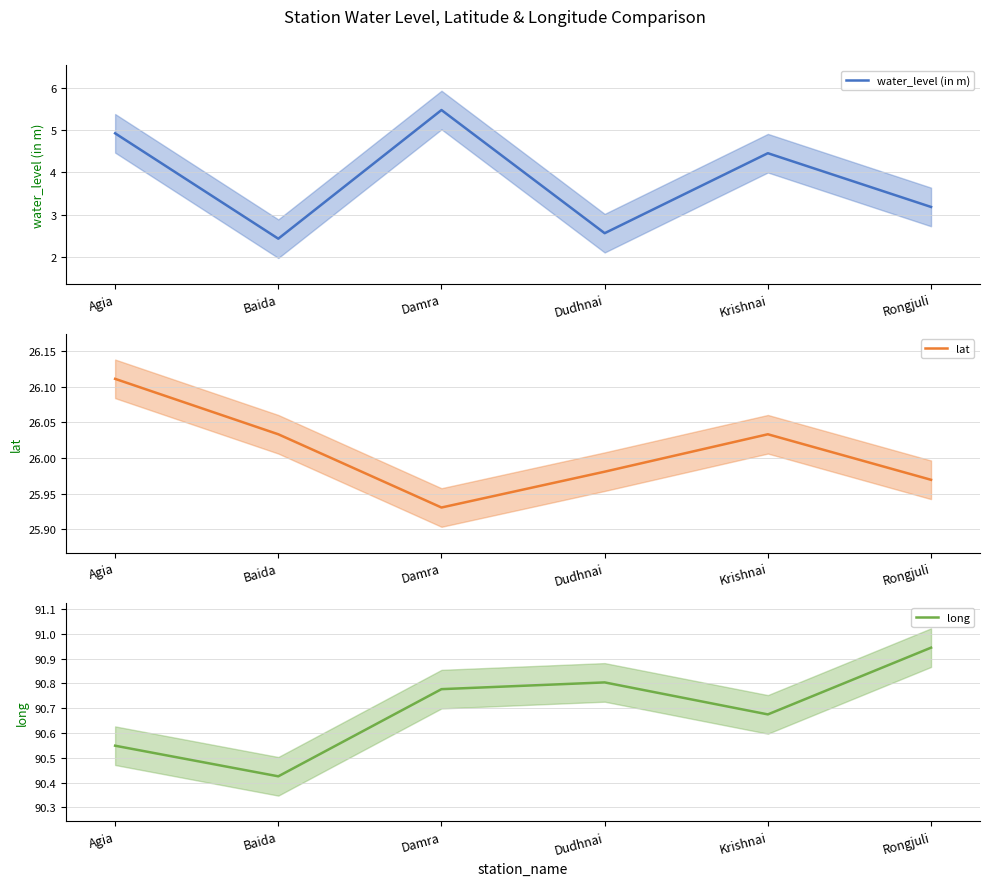

Reading left to right, what are all the values shown in this chart?

water_level (in m): Agia=4.9	Baida=2.4	Damra=5.5	Dudhnai=2.6	Krishnai=4.5	Rongjuli=3.2
lat: Agia=26.1	Baida=26.0	Damra=25.9	Dudhnai=26.0	Krishnai=26.0	Rongjuli=26.0
long: Agia=90.5	Baida=90.4	Damra=90.8	Dudhnai=90.8	Krishnai=90.7	Rongjuli=90.9